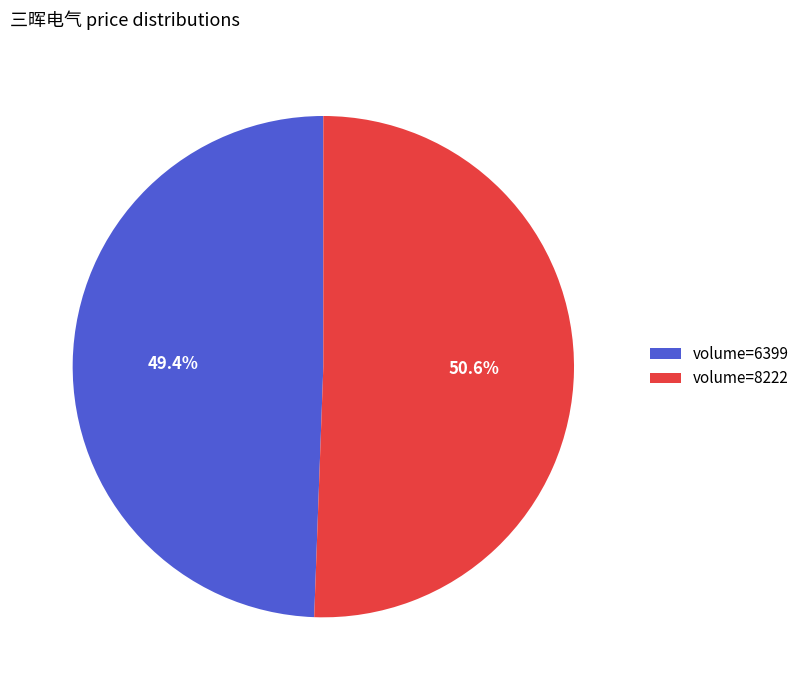

Count the number of slices in the pie.

2